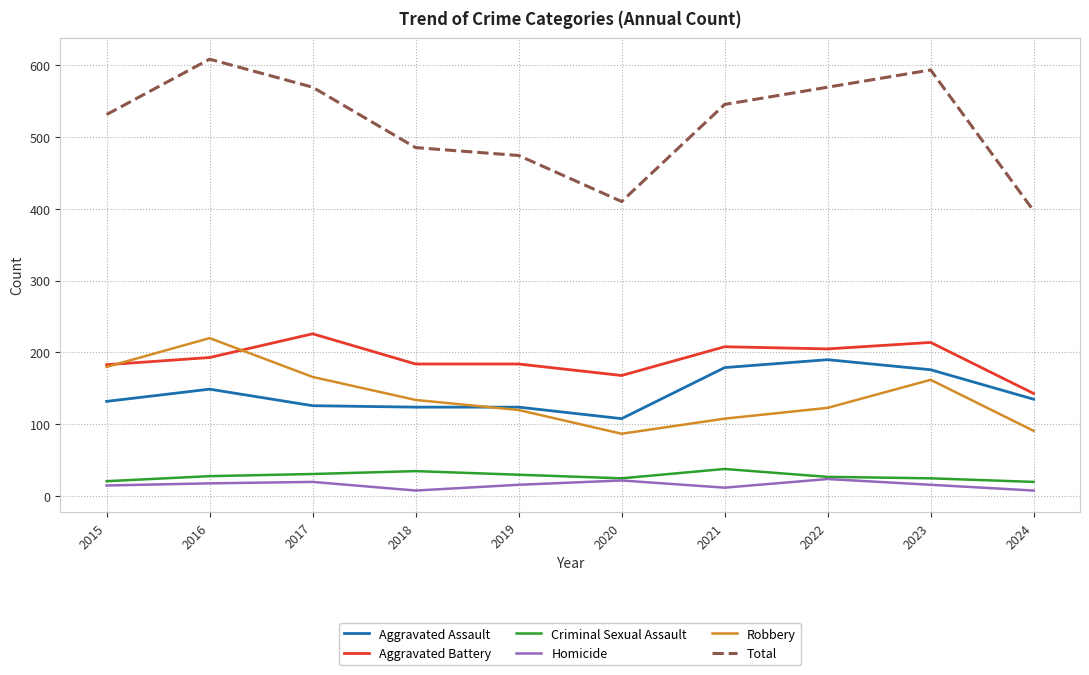

What is the total value across all series at 2024?

794